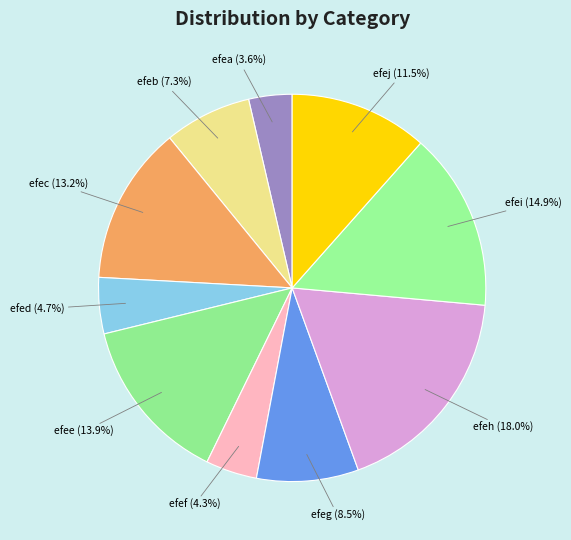

Which has a higher value, efea or efec?

efec